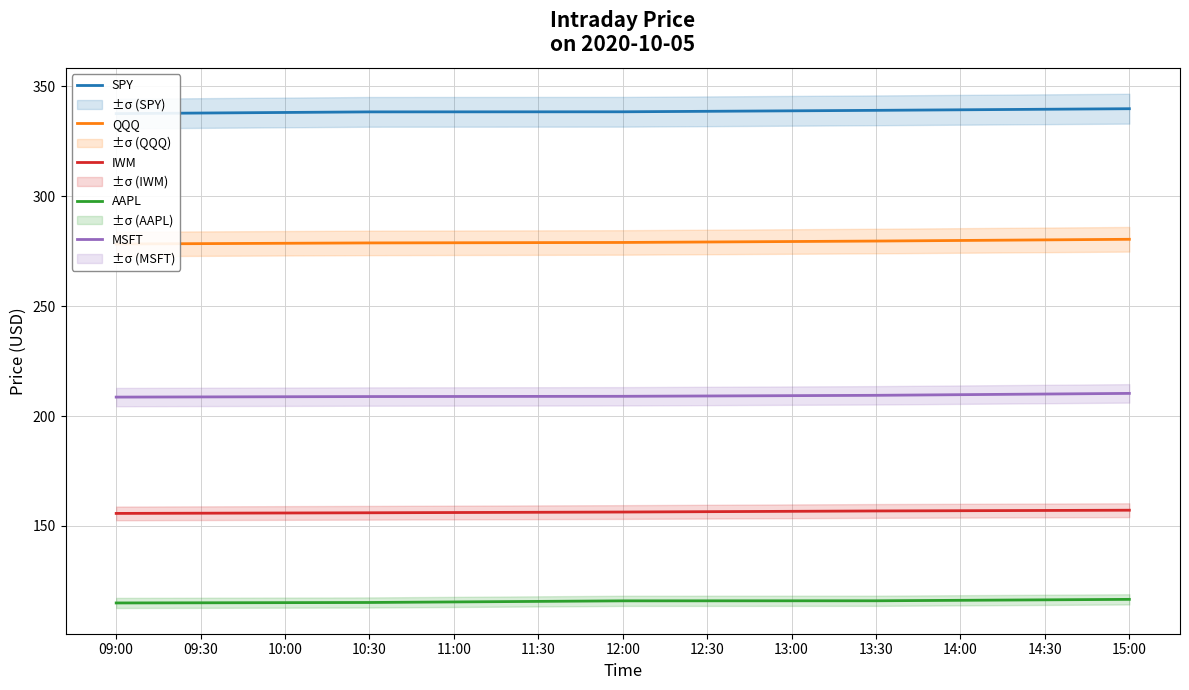

What is the spread (max minus min) of values at 09:00?

222.7